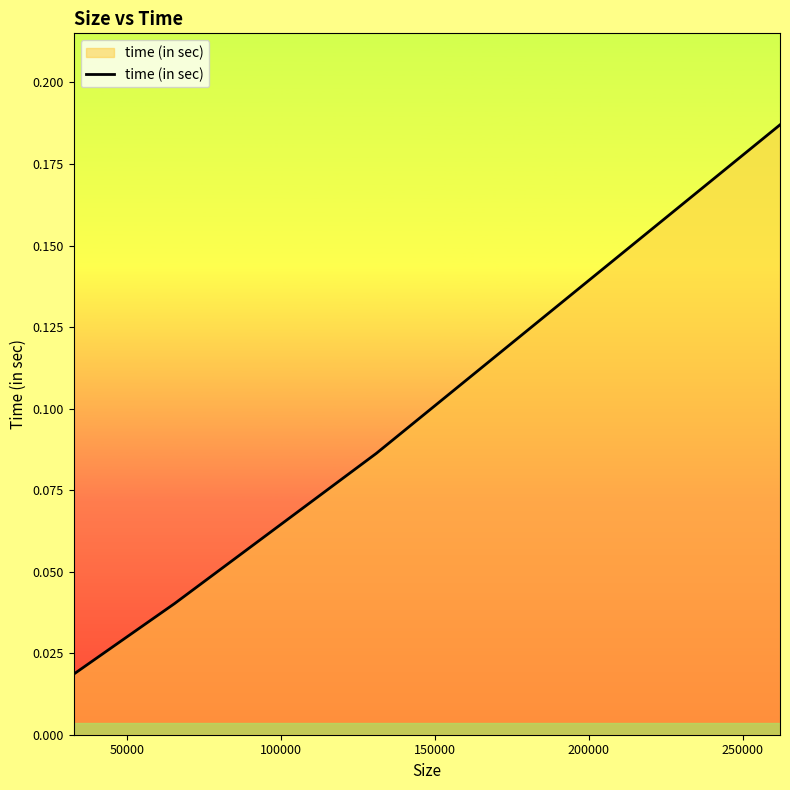

Count the values in the range 0 to 1.

4